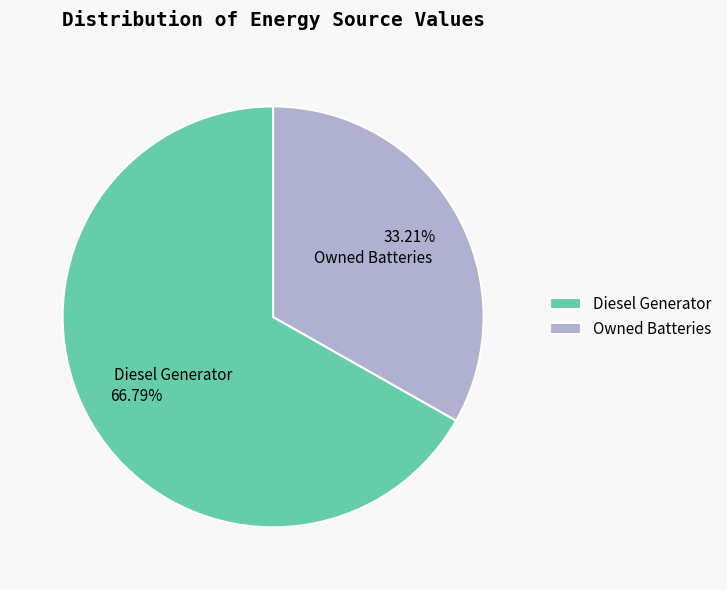

Which has a higher value, Owned Batteries or Diesel Generator?

Diesel Generator